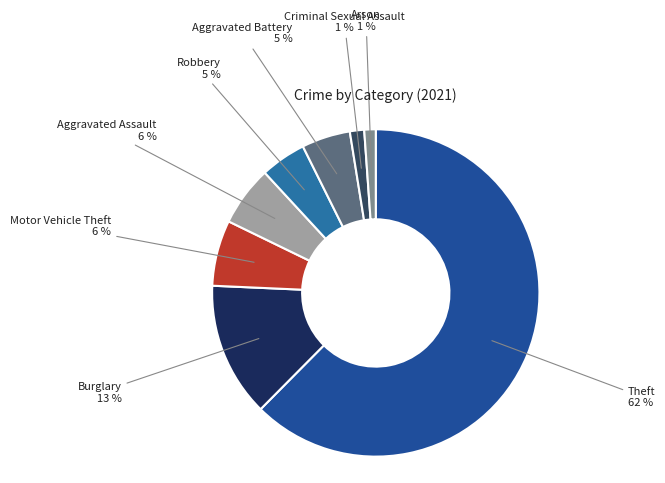

Count the number of slices in the pie.

8